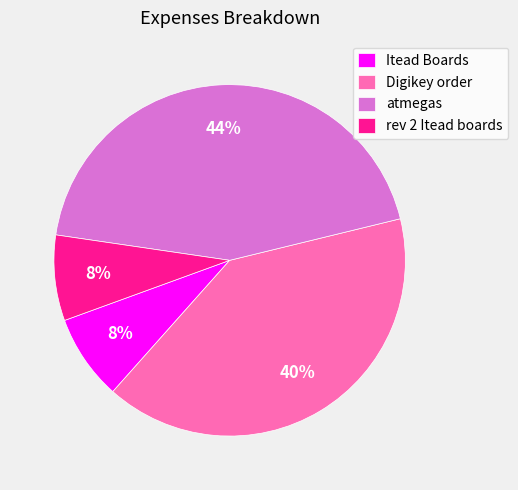

How many slices are in this pie chart?

4